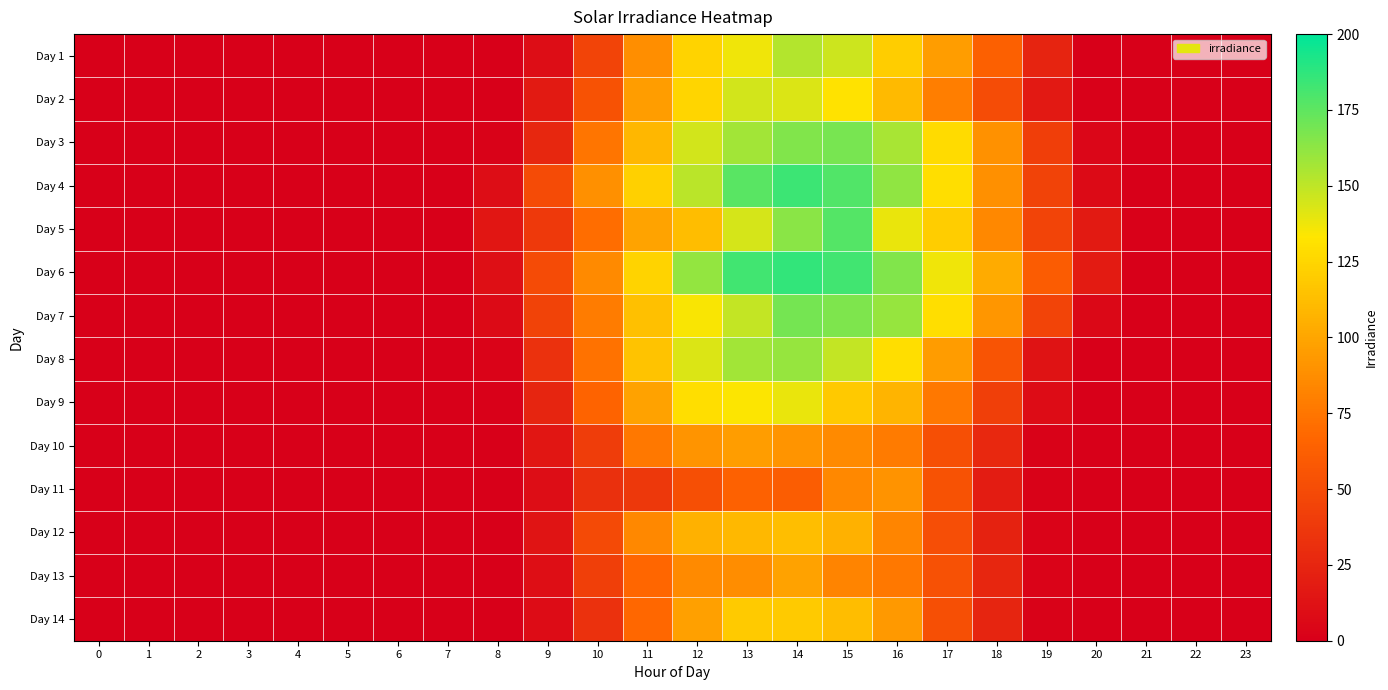

Which label corresponds to the largest value in the chart?

14